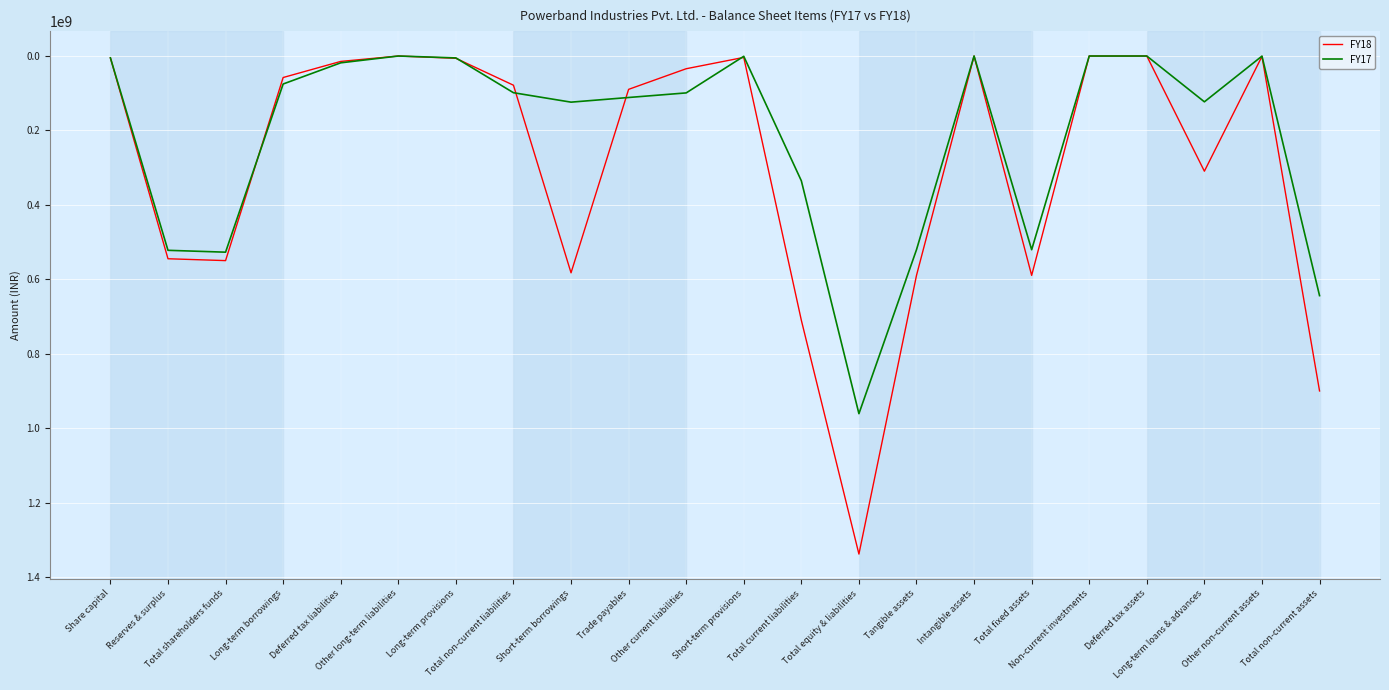

Is this an area chart (filled region under the line)?

No